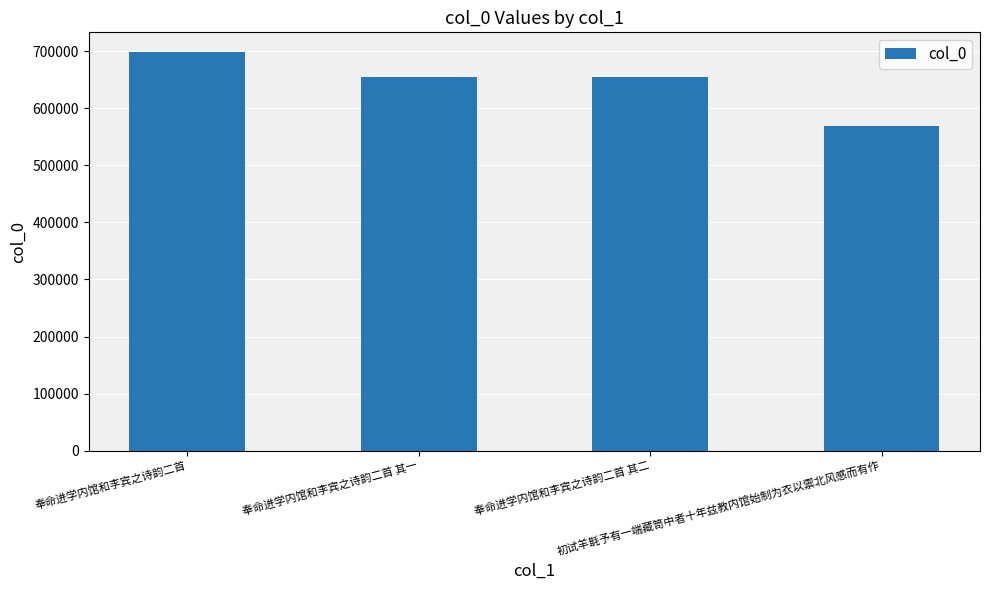

The value at 奉命进学内馆和李宾之诗韵二首 其一 is 348912. True or false?

False